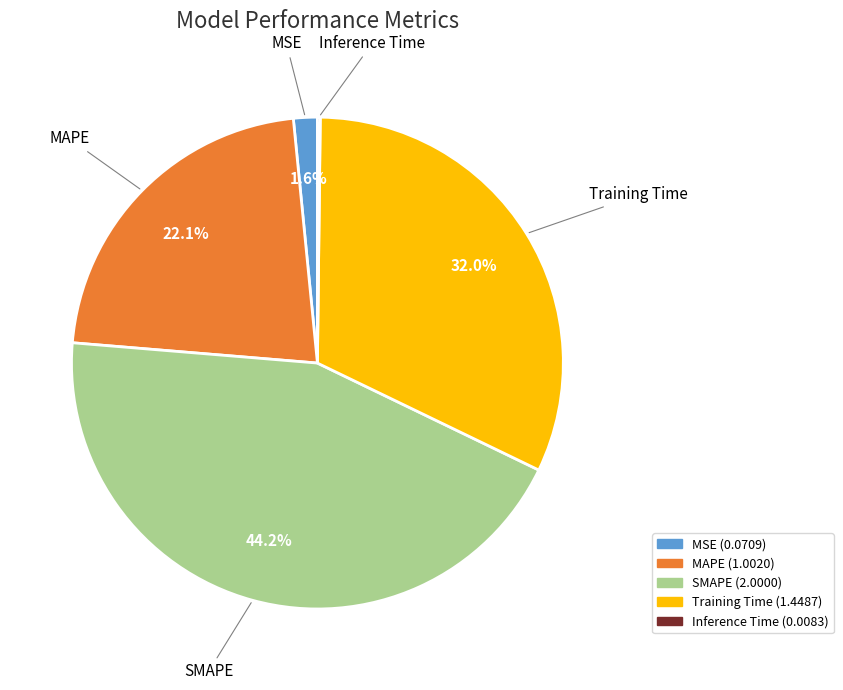

To the nearest percent, what percentage of the pie is MAPE?

22%